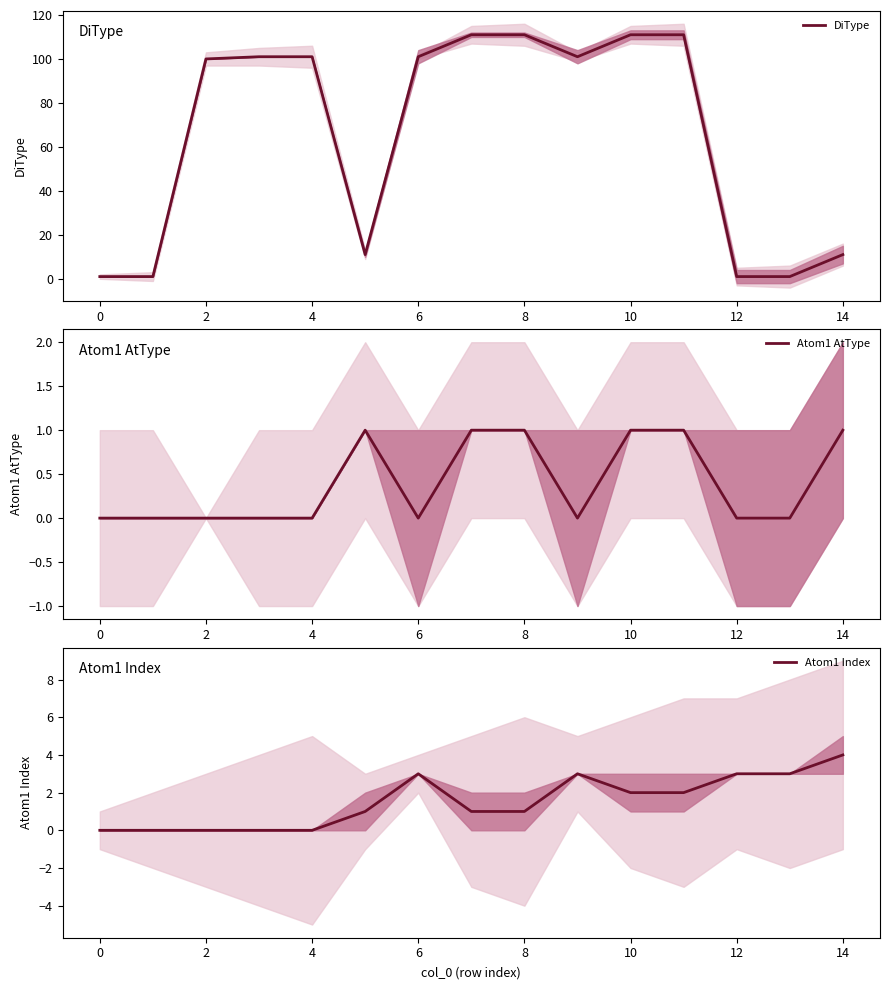

True or false: Atom1 AtType and Atom1 Index cross at least once.

False